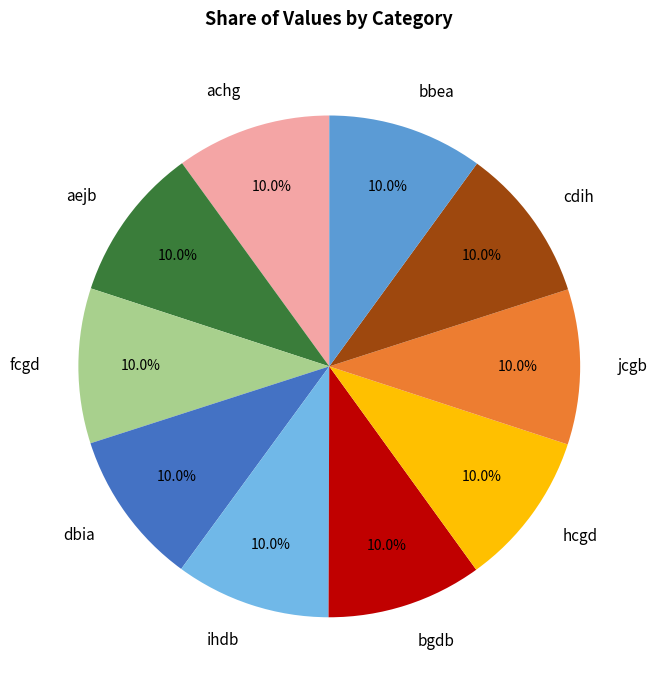

Does ihdb account for over 50% of the chart?

No